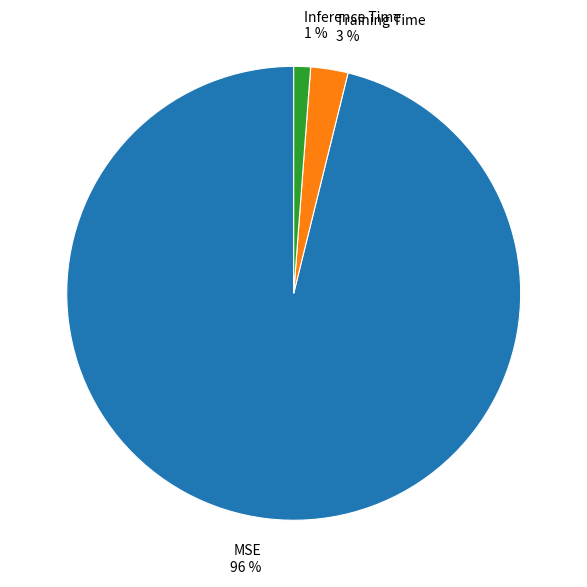

Between MSE and Inference Time, which is larger?

MSE